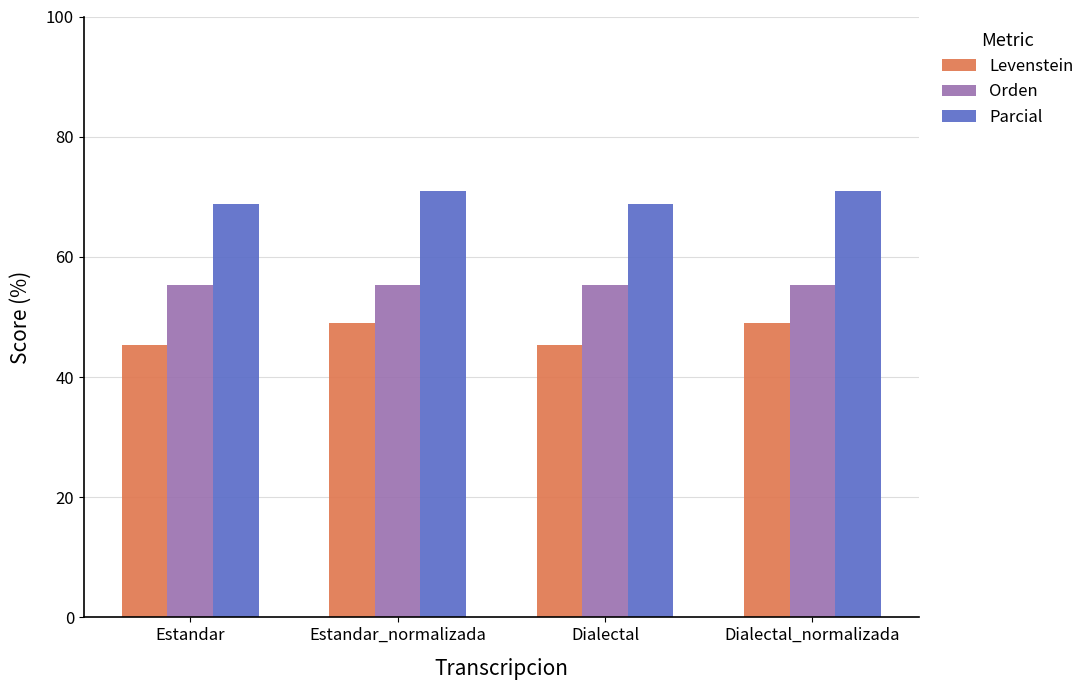

Which series changed the most between Estandar and Dialectal_normalizada?

Levenstein